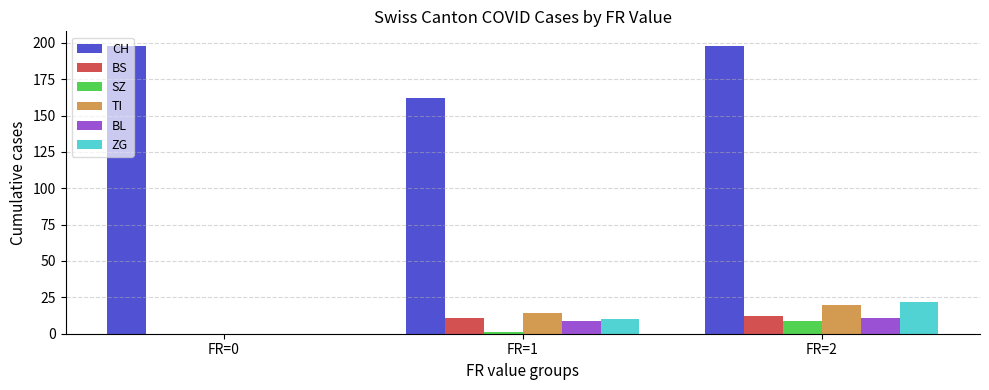

What are all the series names shown in the legend?

CH, BS, SZ, TI, BL, ZG